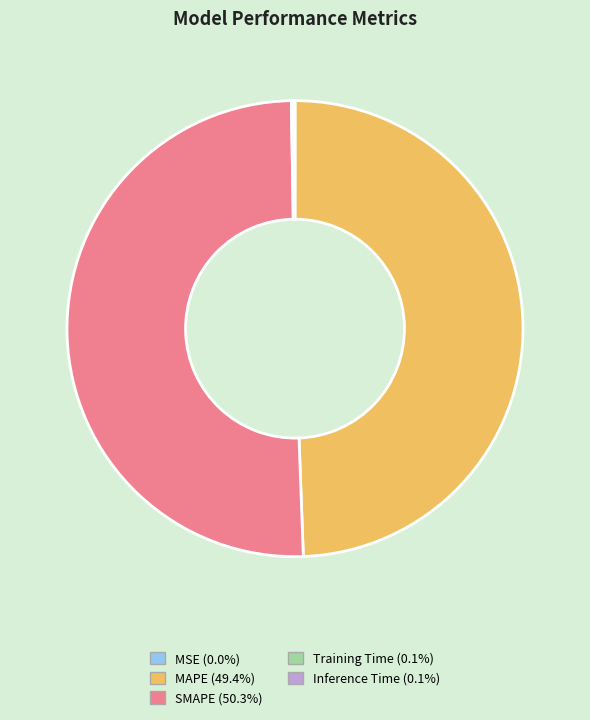

Does MAPE (49.4%) account for over 50% of the chart?

No